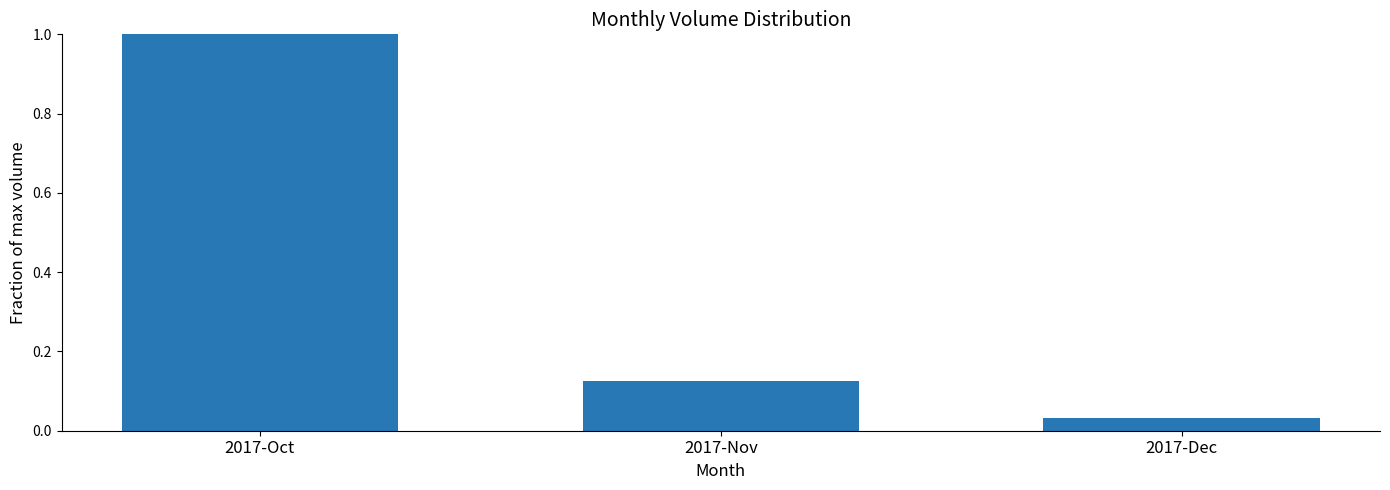

What is the average value?

0.4